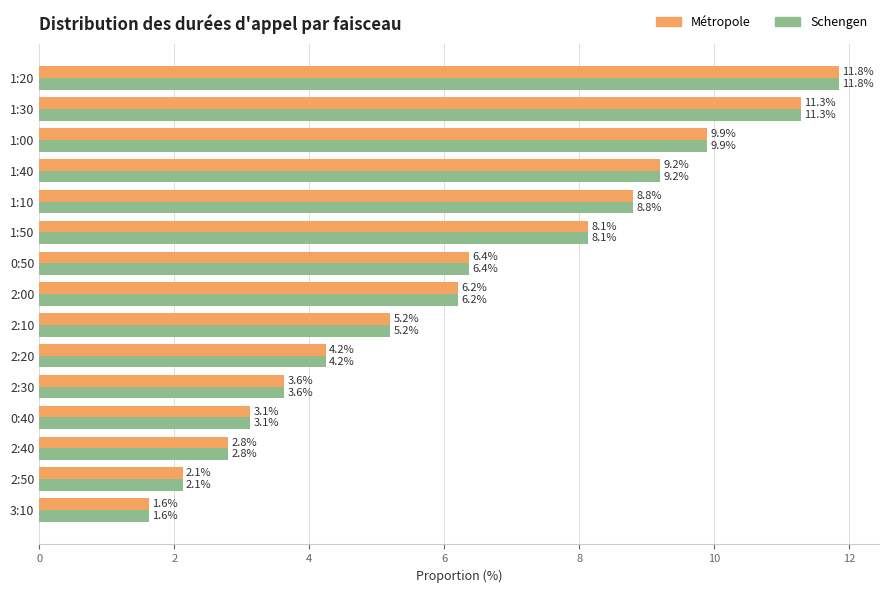

True or false: Schengen has a value of 5.2 at 1:50.

False